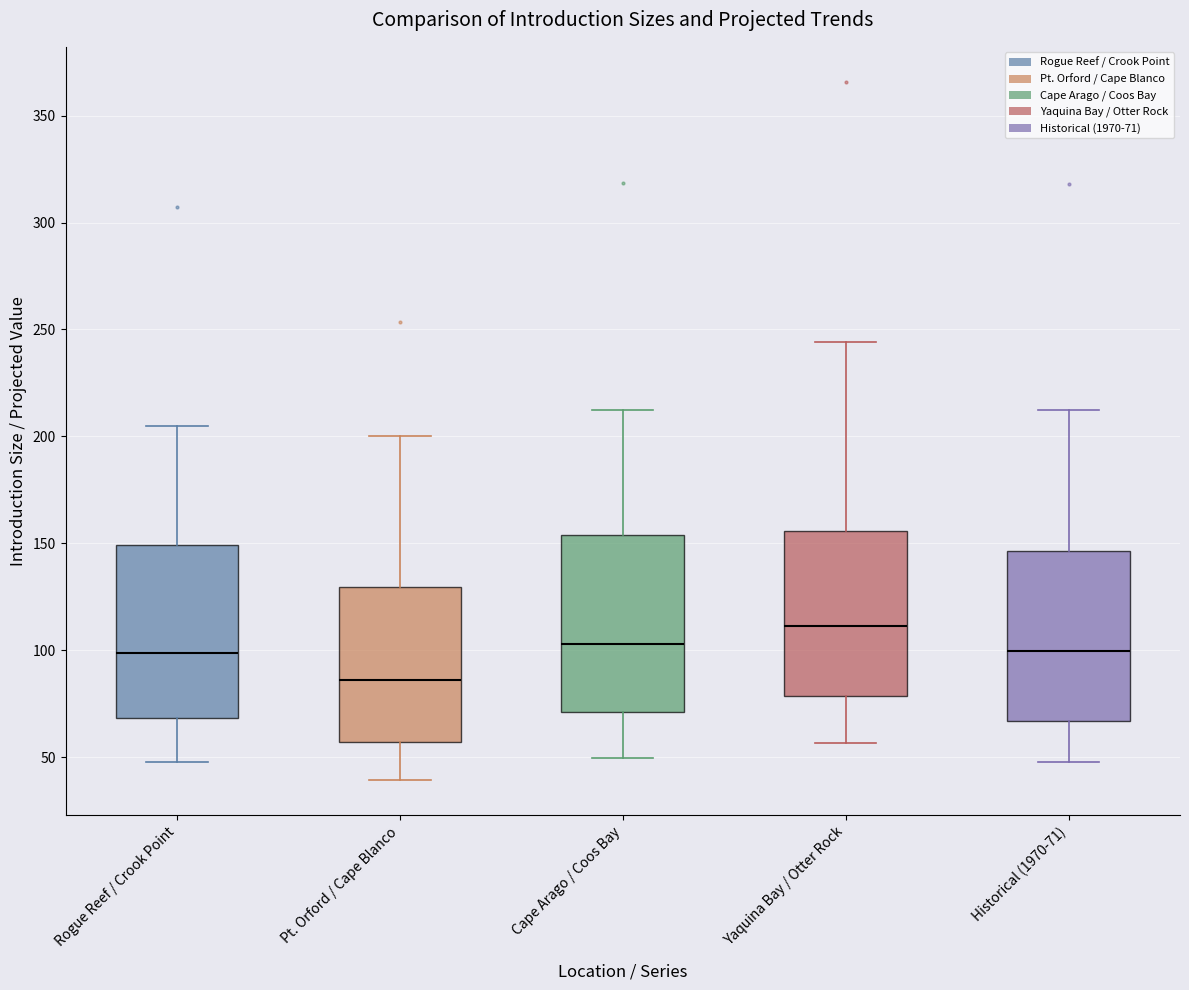

Which box has the lowest median line?

Pt. Orford / Cape Blanco